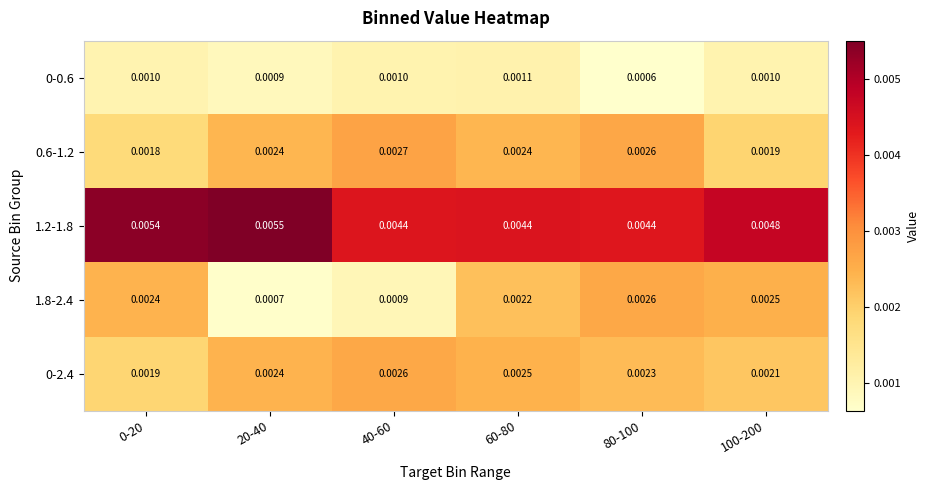

At which category does the chart reach its minimum across all series?

80-100